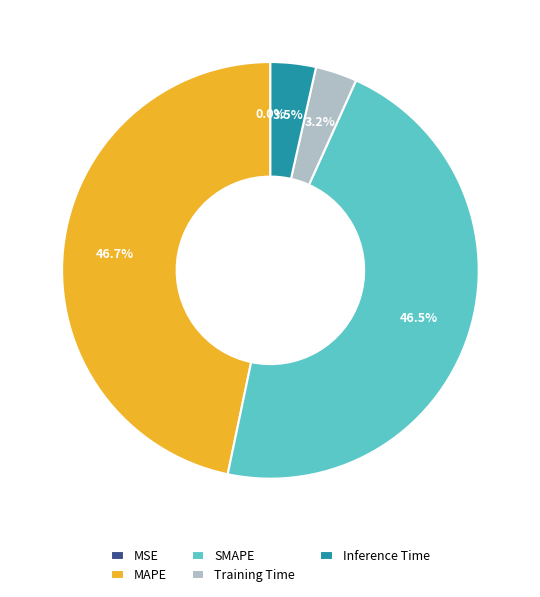

What percentage is NOT represented by SMAPE?

53.5%